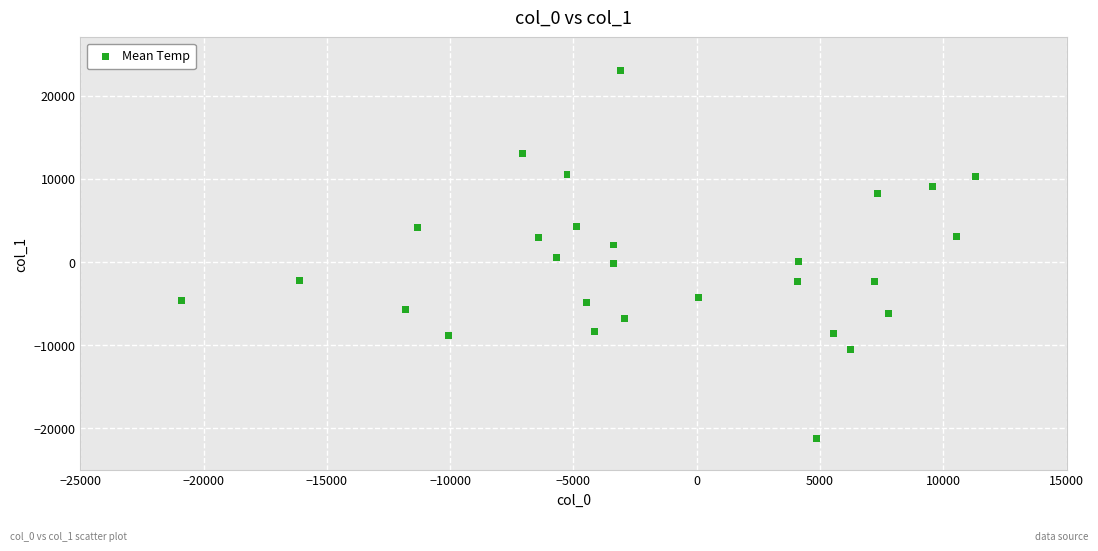

What is the range of X values (max minus min)?

32186.3